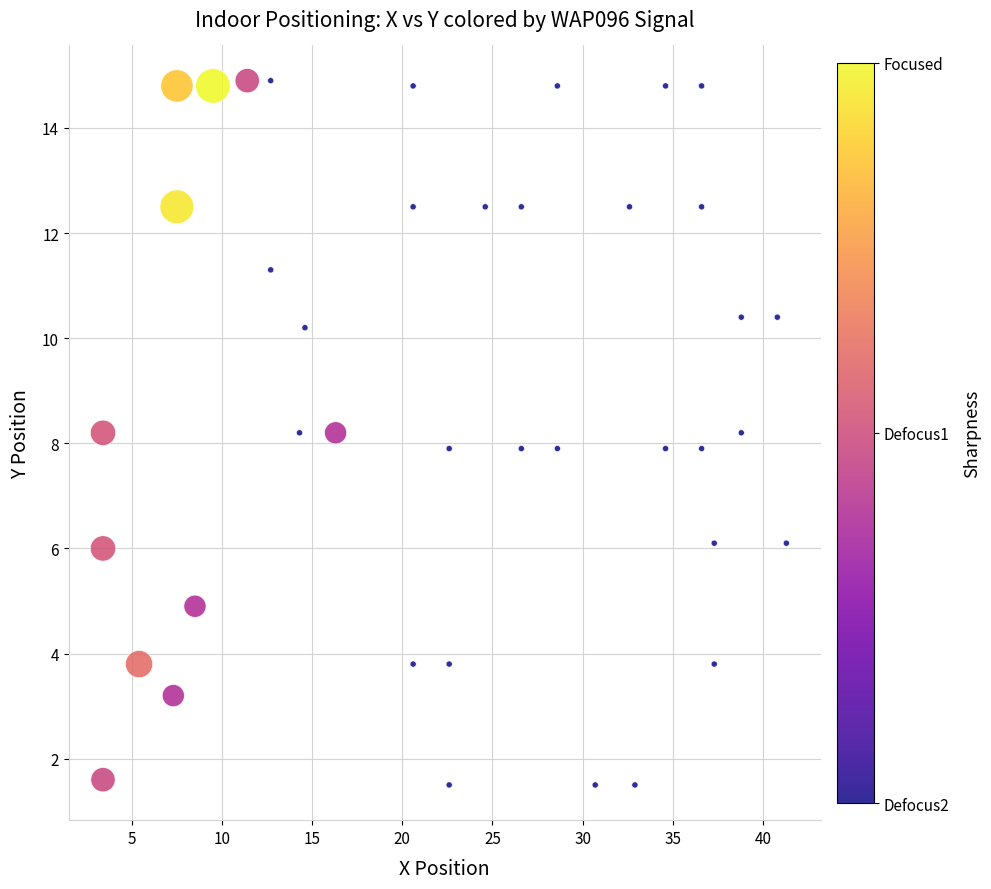

What is the range of Y values (max minus min)?

13.4